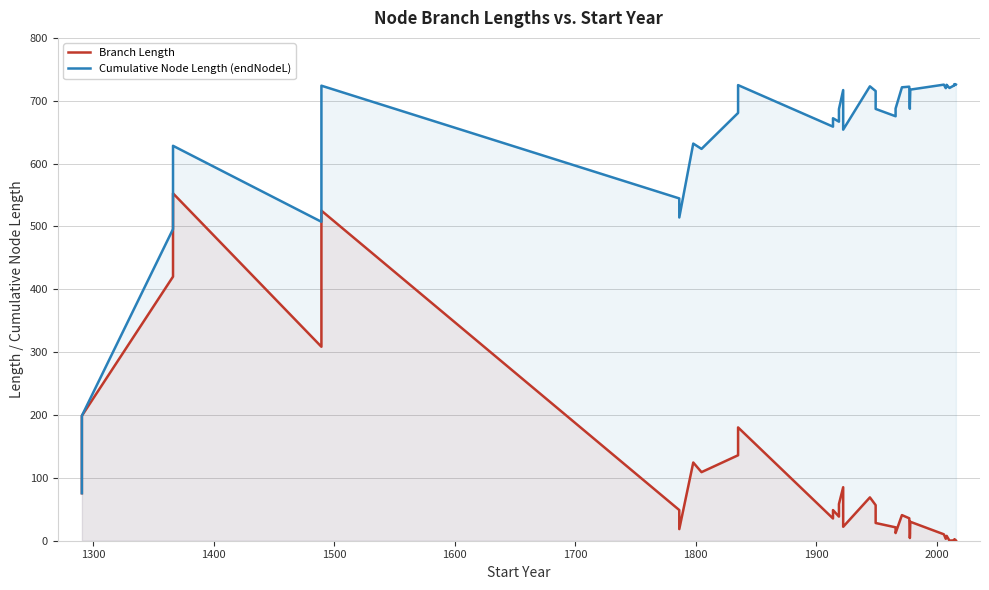

Is it true that Branch Length equals 66.7 at 1600?

False